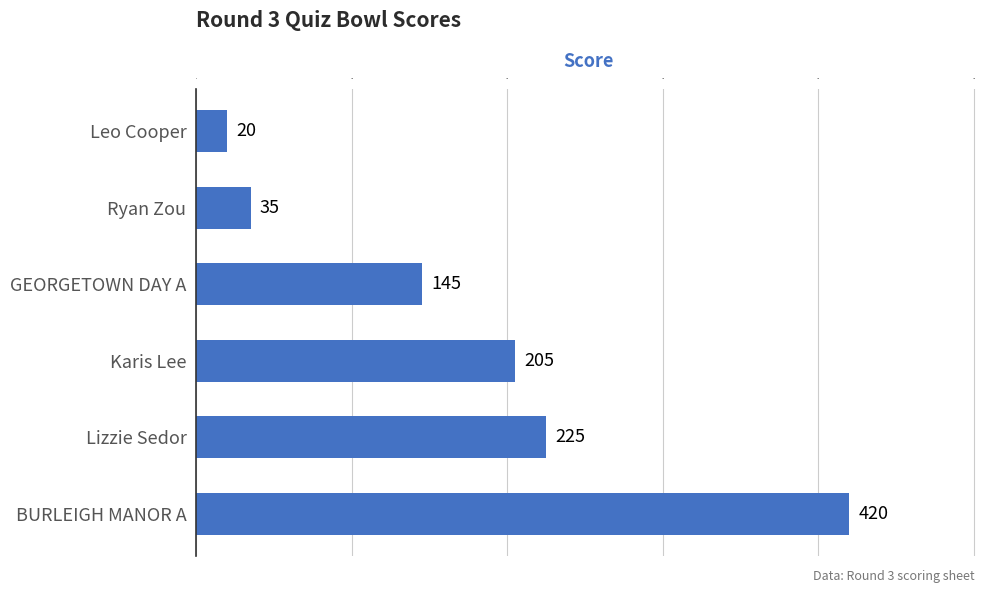

What is the difference between the maximum and second lowest values?

385